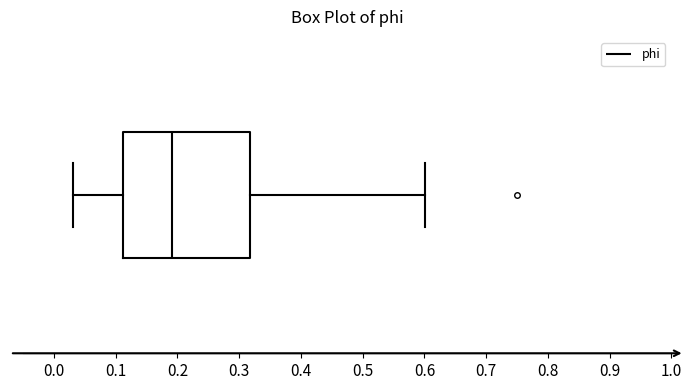

Where does the left whisker of the box end on the x-axis? The values are not printed on the chart, so give them approximately, as read against the axis.

0.03